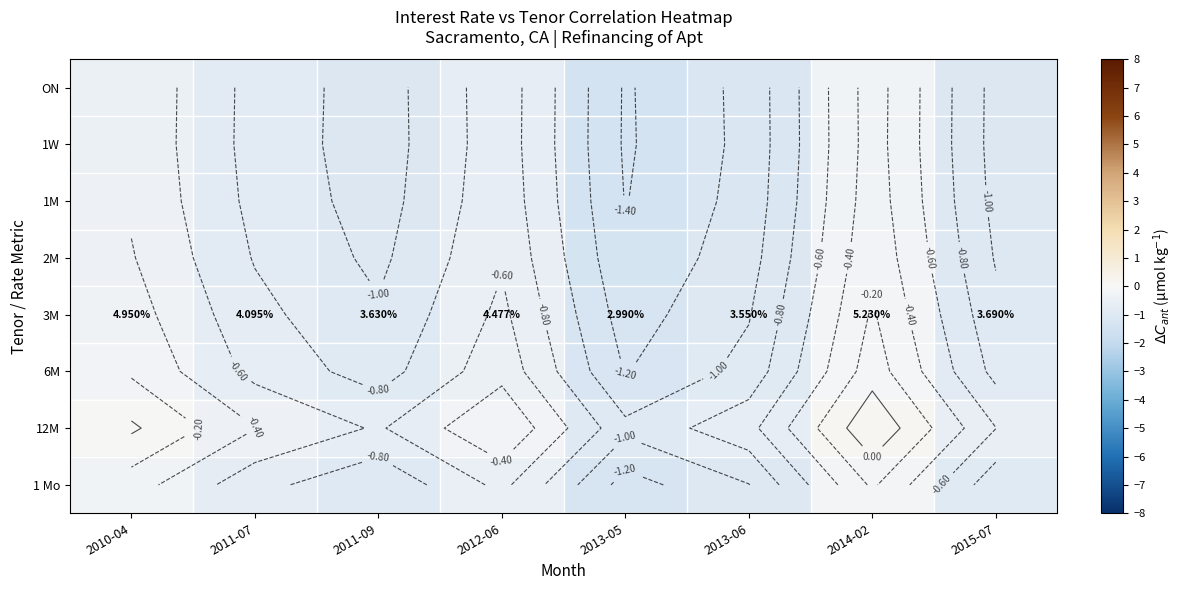

True or false: 3M has a value of -1.3 at 2015-07.

False